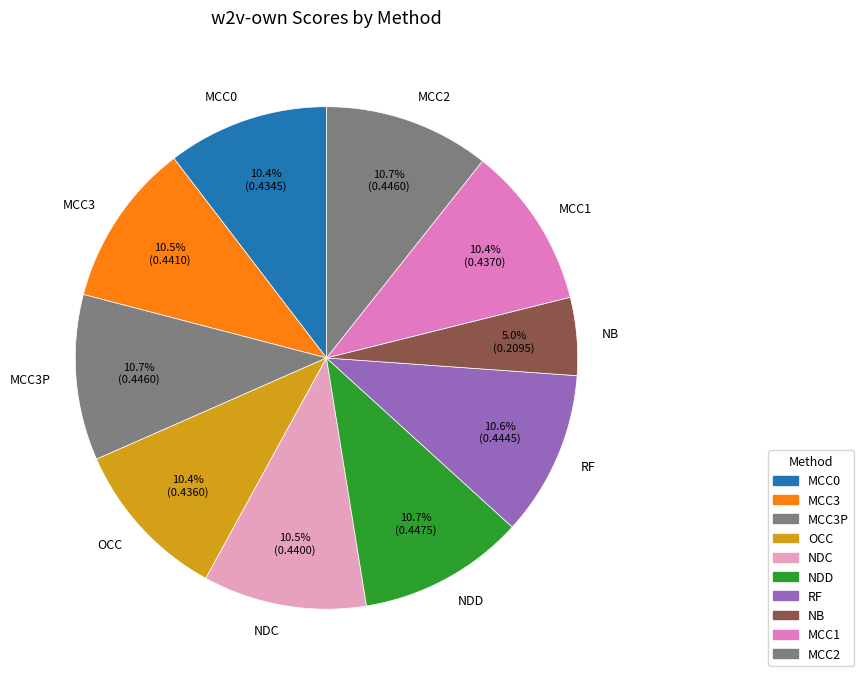

Does RF represent more than half of the total?

No